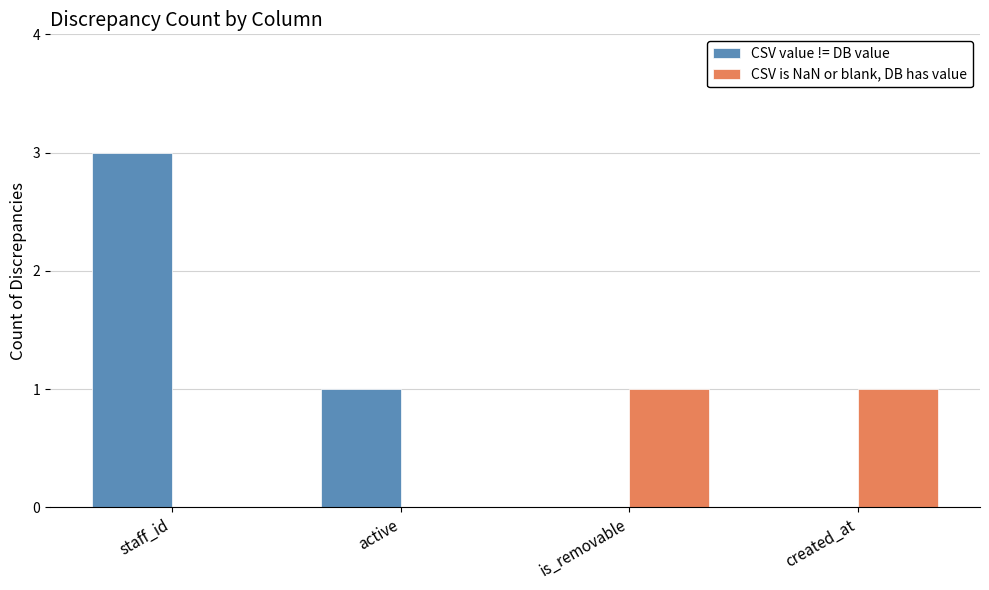

How many CSV value != DB value values are between 0 and 3?

4